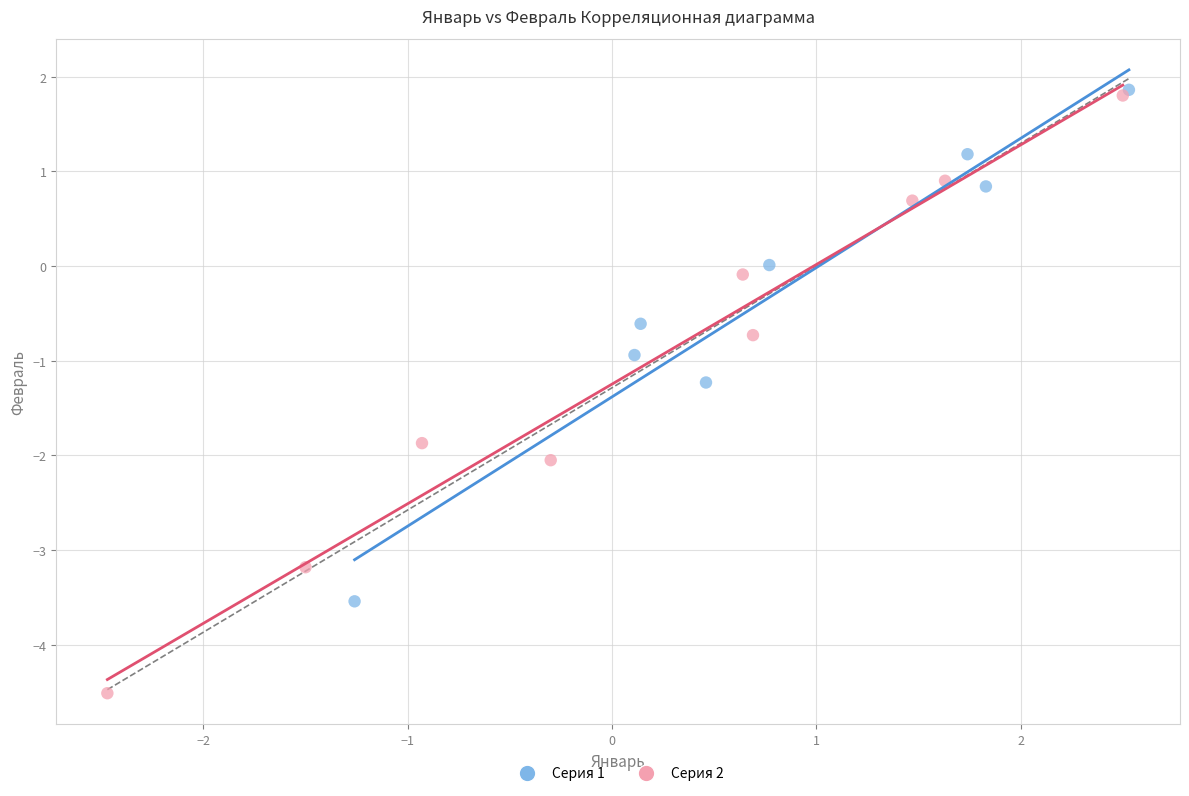

Which series has the largest Y range (max minus min)?

Серия 2